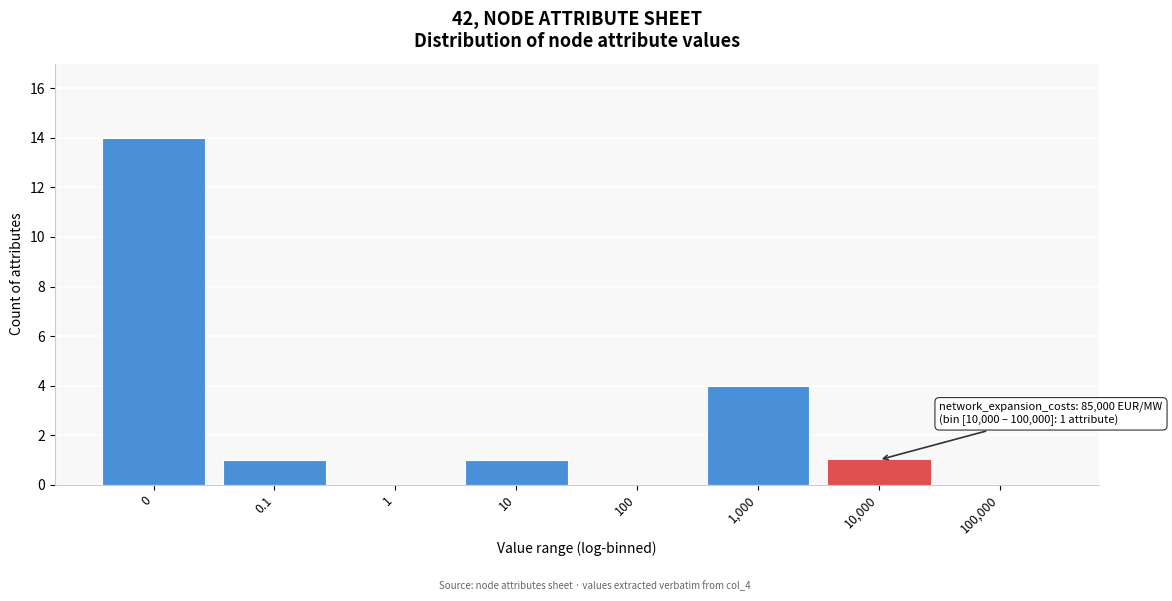

Reading left to right, list all the values displayed in this chart.

0=14	0.1=1	1=0	10=1	100=0	1,000=4	10,000=1	100,000=0